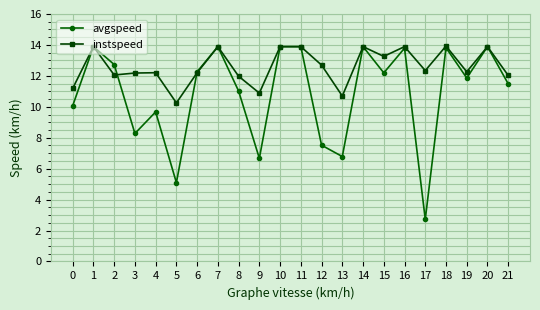

What is the difference between the maximum and minimum values in the avgspeed series?

11.2